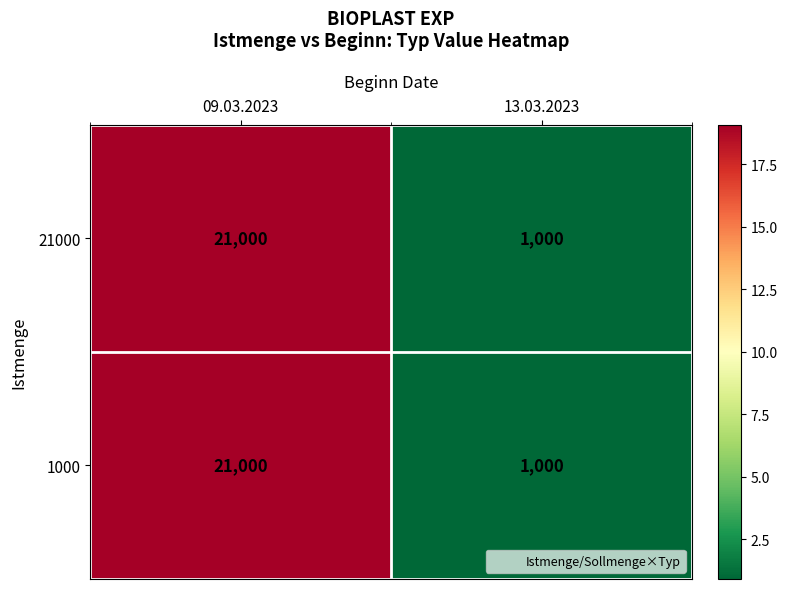

At which category is the sum across all series the highest?

09.03.2023